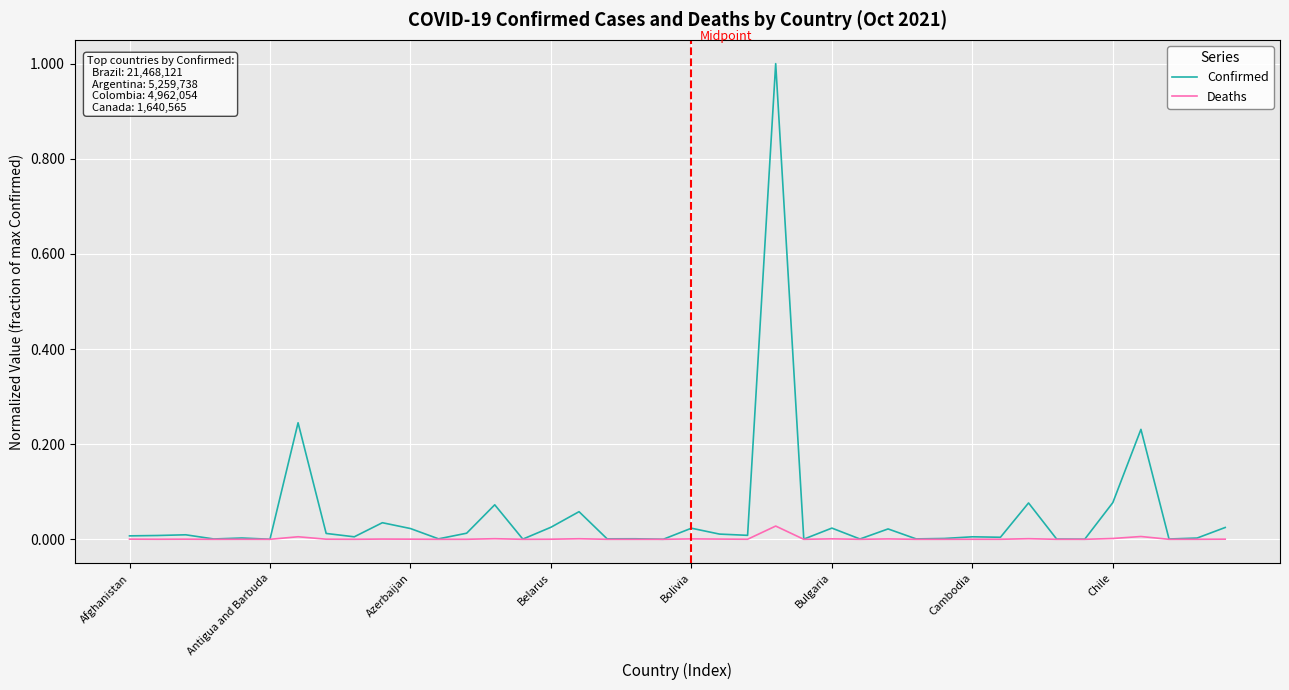

List the series in order of their peak value, lowest first.

Deaths, Confirmed